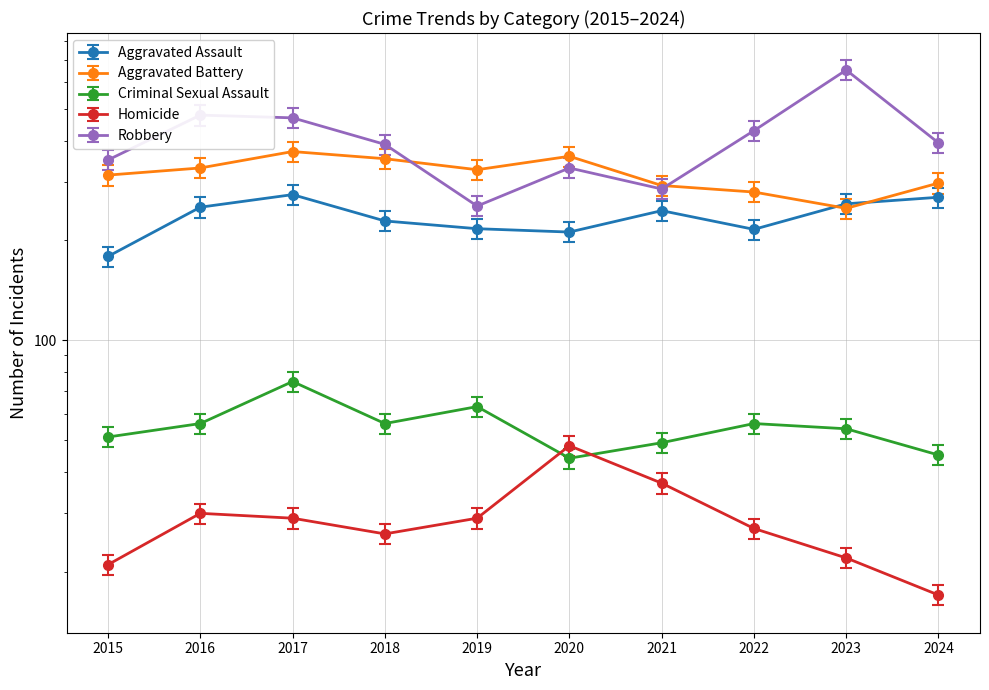

What are all the series names shown in the legend?

Aggravated Assault, Aggravated Battery, Criminal Sexual Assault, Homicide, Robbery